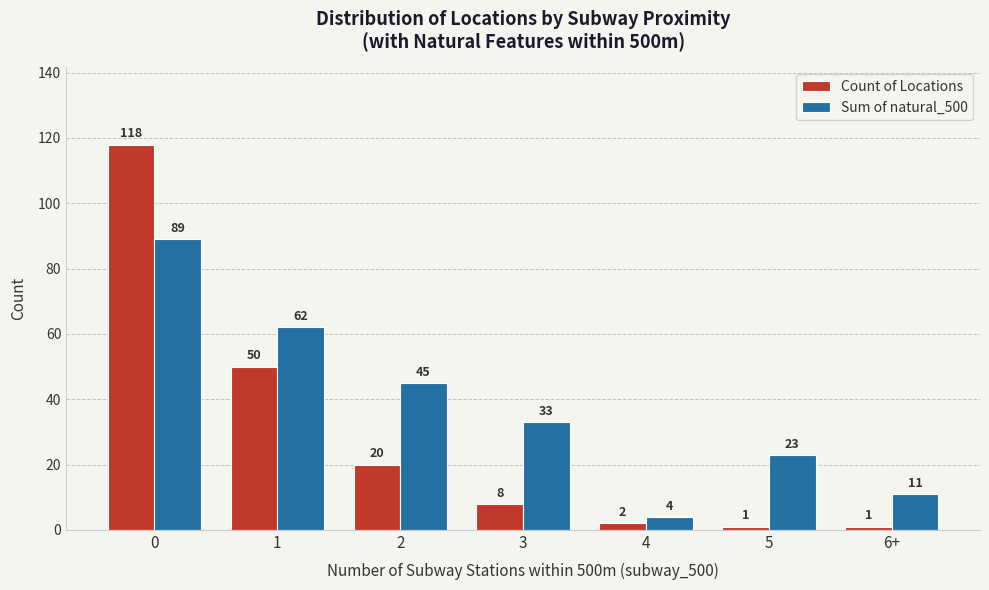

What is the total value across all series at 2?

65